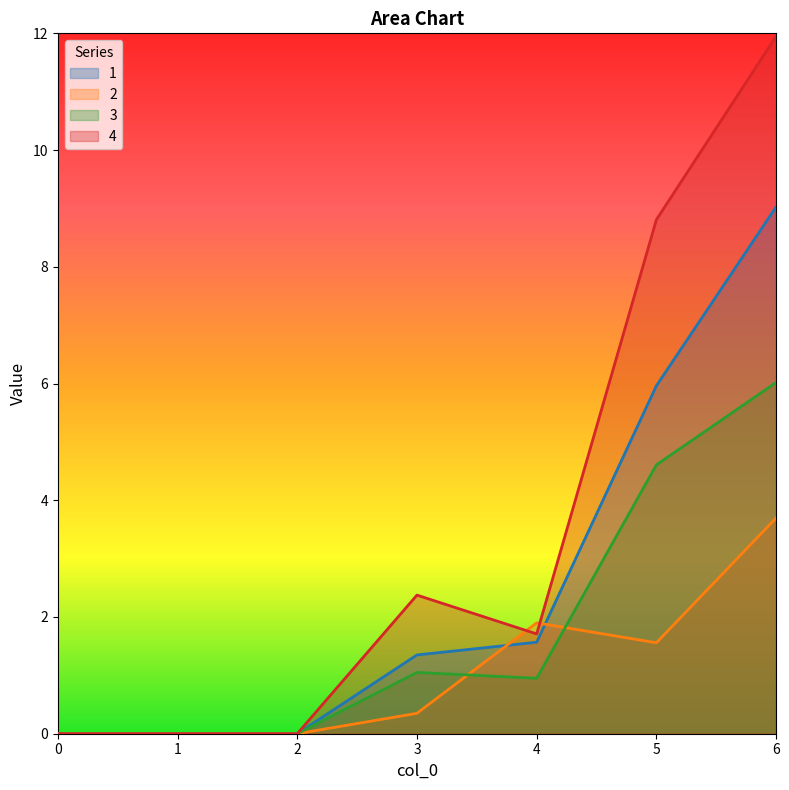

The 1 series shows 2.9 at 2. True or false?

False